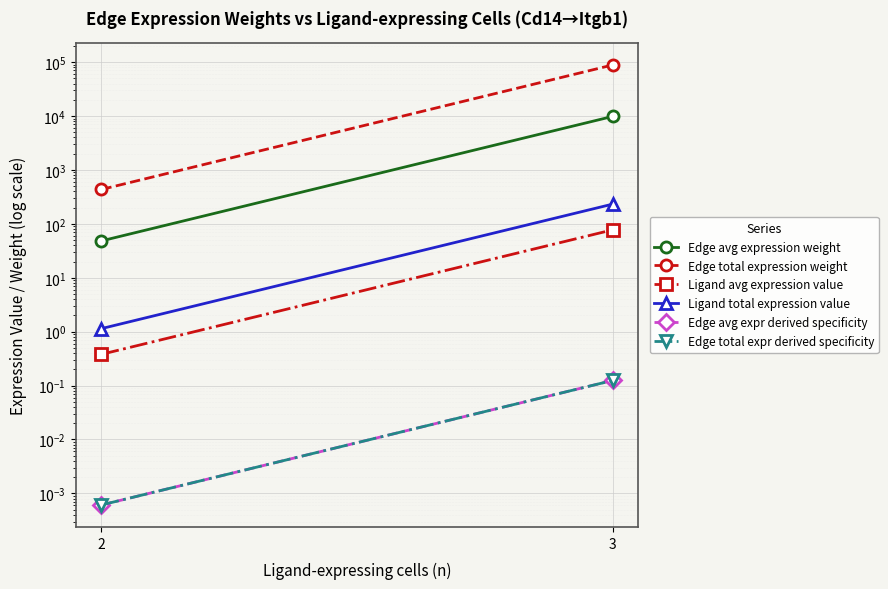

How many values in the Ligand total expression value series are below 232?

1